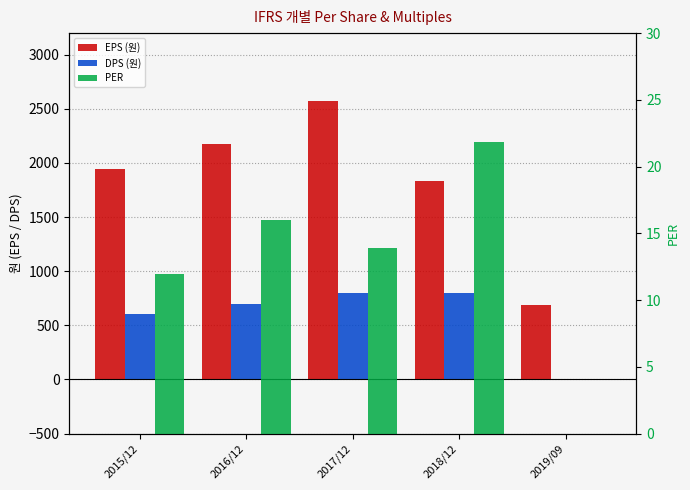

Between 2018/12 and 2016/12, which is larger?

2016/12